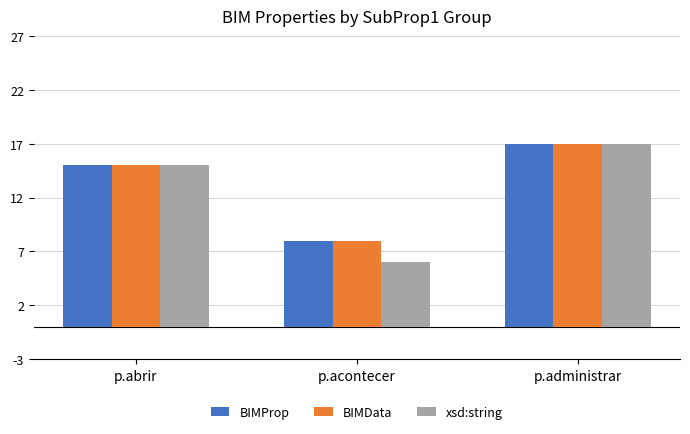

Which series changed the most between p.abrir and p.acontecer?

xsd:string